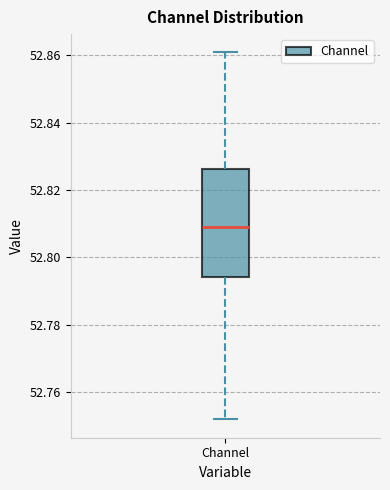

Where does the upper whisker of the box for Channel end on the y-axis? The values are not printed on the chart, so give them approximately, as read against the axis.

52.860